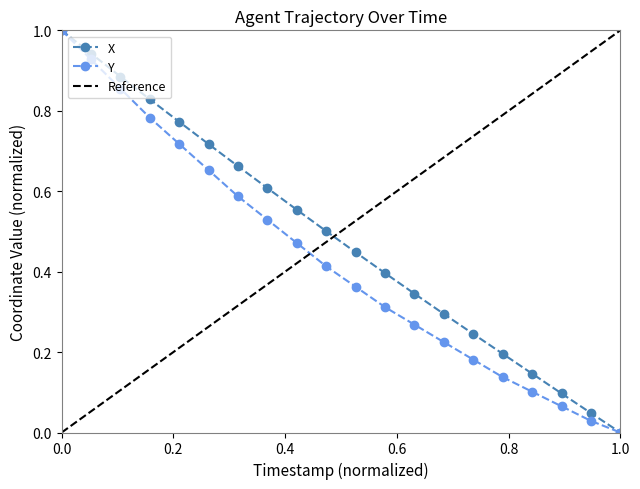

How many values in the Y series exceed 0?

19